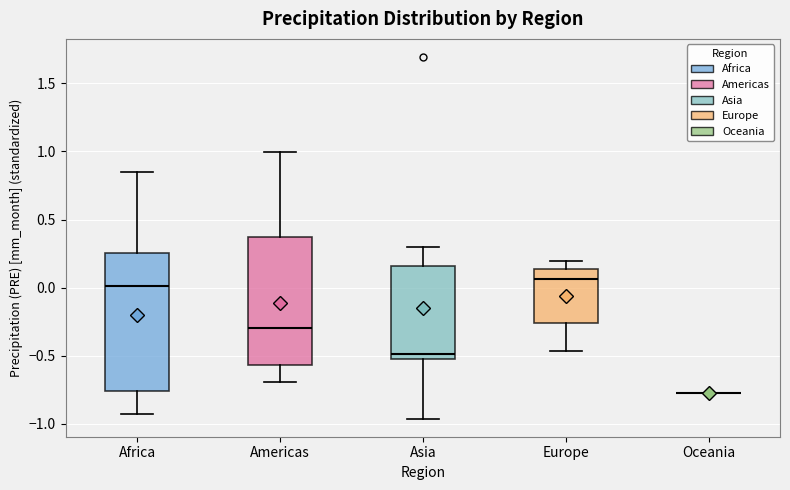

Reading left to right, read every box against the y-axis: the position of its median line, the range the box covers, and the ends of its whiskers. The values are not printed on the chart, so give them approximately, as read against the axis.

Africa: median 0.00, box -0.75 to 0.25, whiskers -0.95 to 0.85
Americas: median -0.30, box -0.55 to 0.35, whiskers -0.70 to 1.00
Asia: median -0.50 (just above the box's lower edge), box -0.50 to 0.15, whiskers -0.95 to 0.30
Europe: median 0.05, box -0.25 to 0.15, whiskers -0.45 to 0.20
Oceania: box collapsed to a line at -0.80, whiskers -0.80 to -0.80